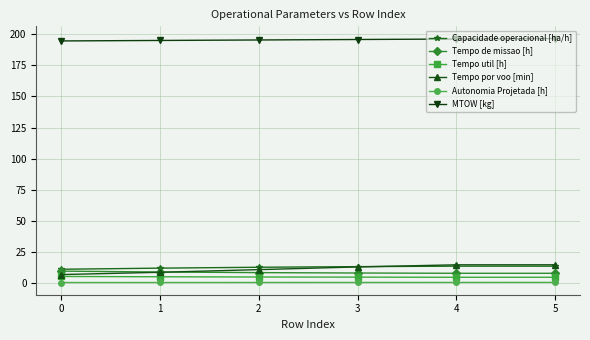

How many distinct data groups are displayed?

6